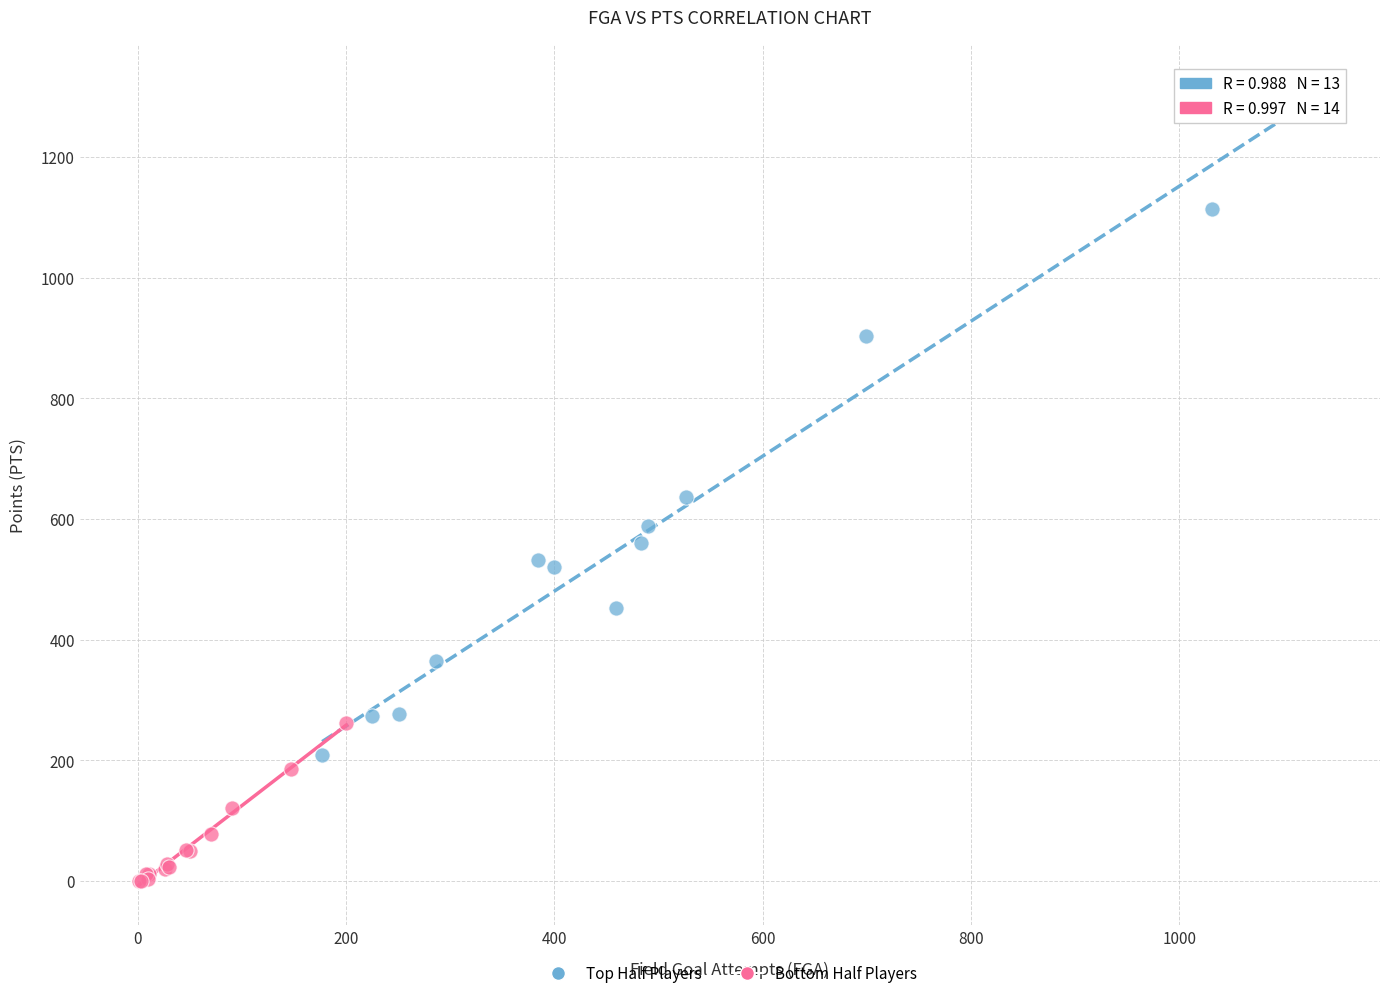

Which series reaches the minimum Y coordinate?

Bottom Half Players